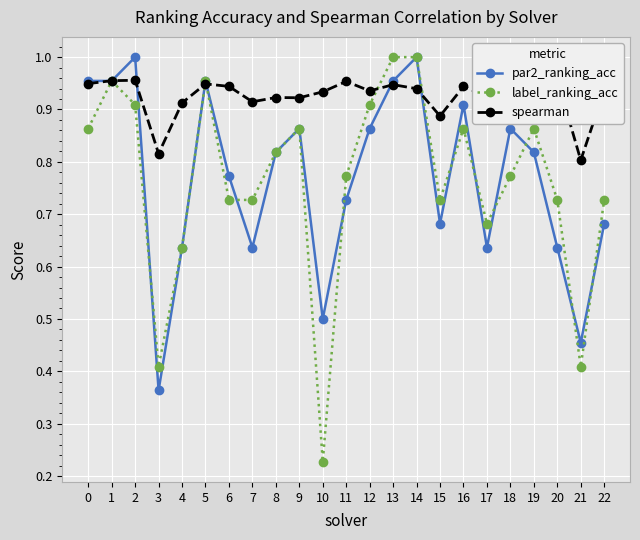

Reading right to left, what are all the values shown in this chart?

par2_ranking_acc: 22=0.7	21=0.5	20=0.6	19=0.8	18=0.9	17=0.6	16=0.9	15=0.7	14=1.0	13=1.0	12=0.9	11=0.7	10=0.5	9=0.9	8=0.8	7=0.6	6=0.8	5=1.0	4=0.6	3=0.4	2=1.0	1=1.0	0=1.0
label_ranking_acc: 22=0.7	21=0.4	20=0.7	19=0.9	18=0.8	17=0.7	16=0.9	15=0.7	14=1.0	13=1.0	12=0.9	11=0.8	10=0.2	9=0.9	8=0.8	7=0.7	6=0.7	5=1.0	4=0.6	3=0.4	2=0.9	1=1.0	0=0.9
spearman: 22=0.9	21=0.8	20=1.0	19=1.0	18=0.9	17=0.9	16=0.9	15=0.9	14=0.9	13=0.9	12=0.9	11=1.0	10=0.9	9=0.9	8=0.9	7=0.9	6=0.9	5=0.9	4=0.9	3=0.8	2=1.0	1=1.0	0=0.9